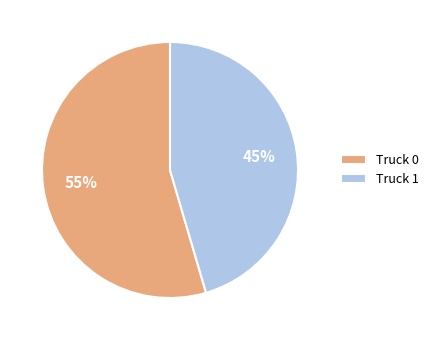

How many slices are in this pie chart?

2